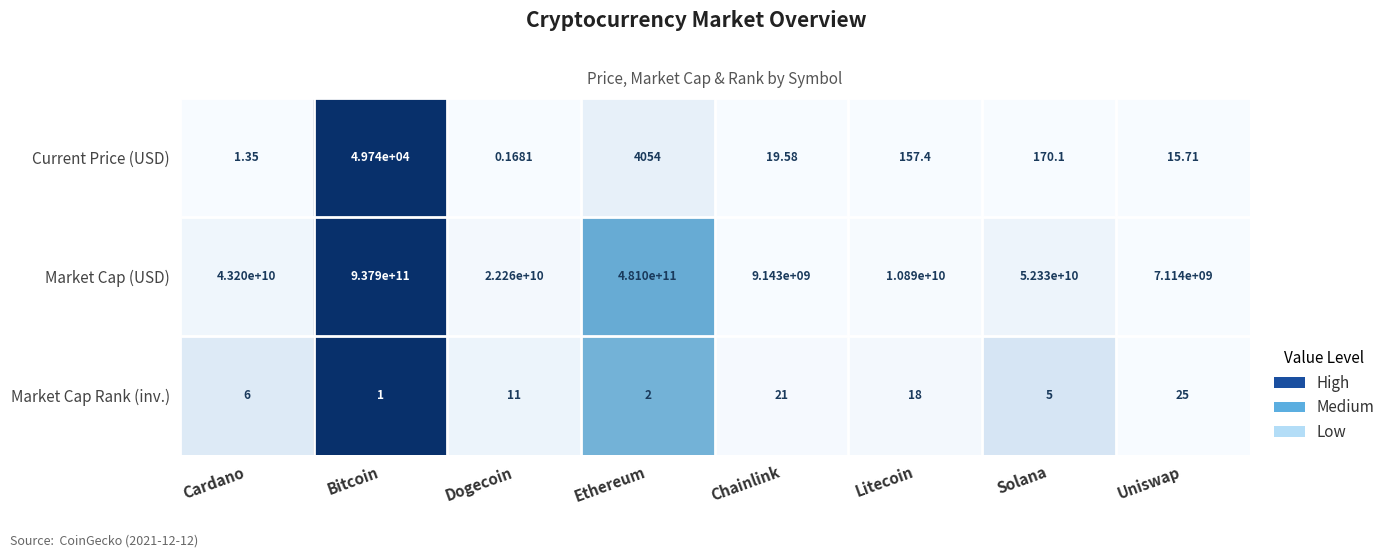

At which category is the sum across all series the highest?

Bitcoin